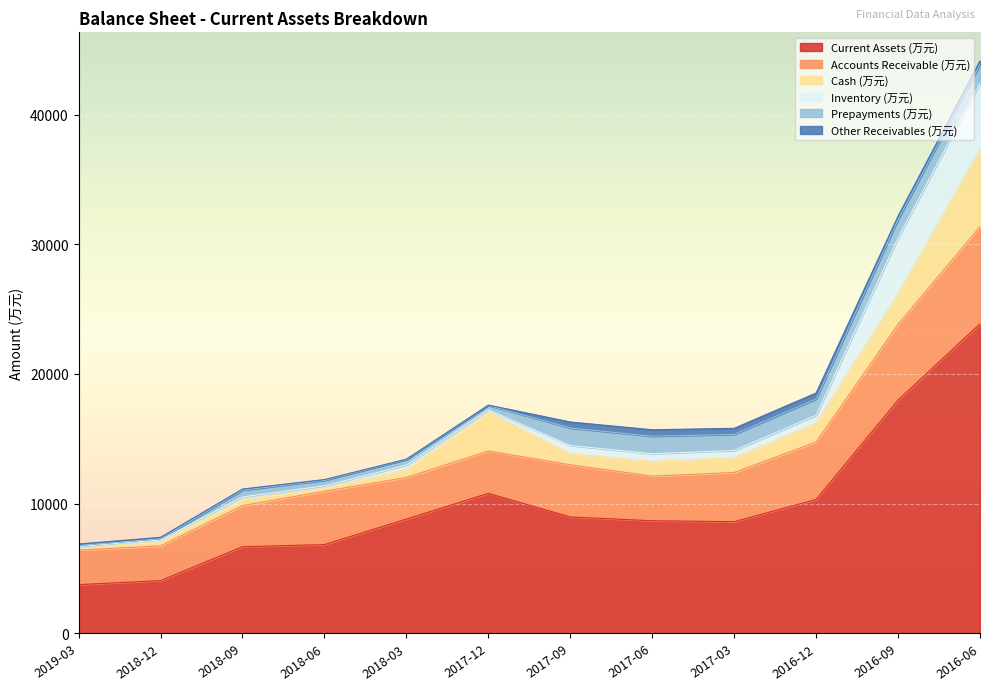

Reading left to right, what are all the values shown in this chart?

Current Assets (万元): 3738	4047	6664	6826	8799	10782	8962	8668	8595	10314	17981	23874
Accounts Receivable (万元): 2669	2677	3175	4120	3212	3269	4029	3445	3801	4428	5851	7499
Cash (万元): 134	369	478	245	620	3004	851	1137	1143	1445	2357	5981
Inventory (万元): 142	91	192	174	330	175	634	595	549	622	4313	5087
Prepayments (万元): 76	93	520	419	434	342	1351	1348	1250	1254	1411	1450
Other Receivables (万元): 114	111	88	64	27	27	467	500	467	469	276	276